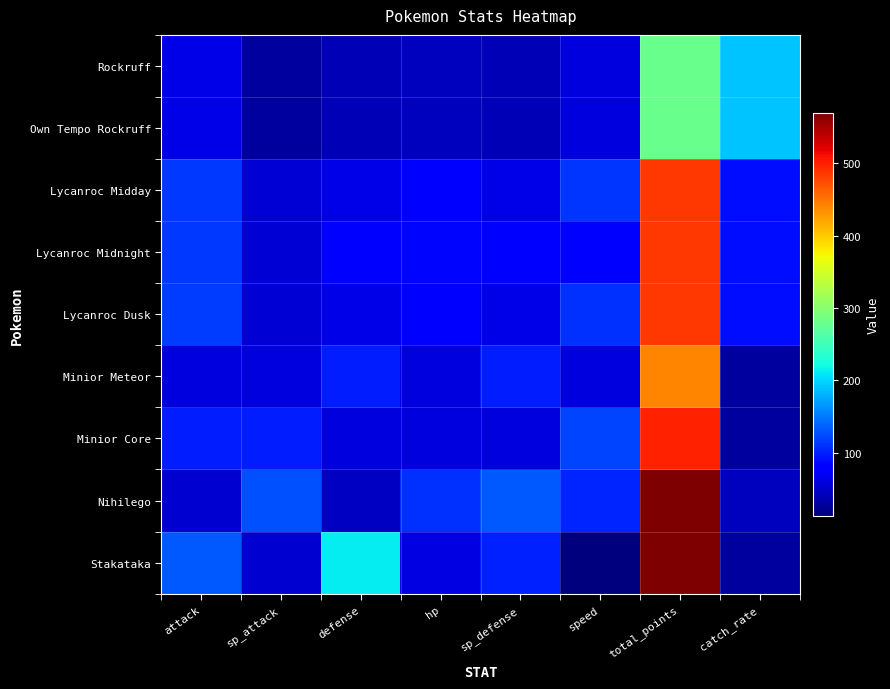

Reading left to right, list all the values displayed in this chart.

Rockruff: attack=65	sp_attack=30	defense=40	hp=45	sp_defense=40	speed=60	total_points=280	catch_rate=190
Own Tempo Rockruff: attack=65	sp_attack=30	defense=40	hp=45	sp_defense=40	speed=60	total_points=280	catch_rate=190
Lycanroc Midday: attack=115	sp_attack=55	defense=65	hp=75	sp_defense=65	speed=112	total_points=487	catch_rate=90
Lycanroc Midnight: attack=115	sp_attack=55	defense=75	hp=85	sp_defense=75	speed=82	total_points=487	catch_rate=90
Lycanroc Dusk: attack=117	sp_attack=55	defense=65	hp=75	sp_defense=65	speed=110	total_points=487	catch_rate=90
Minior Meteor: attack=60	sp_attack=60	defense=100	hp=60	sp_defense=100	speed=60	total_points=440	catch_rate=30
Minior Core: attack=100	sp_attack=100	defense=60	hp=60	sp_defense=60	speed=120	total_points=500	catch_rate=30
Nihilego: attack=53	sp_attack=127	defense=47	hp=109	sp_defense=131	speed=103	total_points=570	catch_rate=45
Stakataka: attack=131	sp_attack=53	defense=211	hp=61	sp_defense=101	speed=13	total_points=570	catch_rate=30